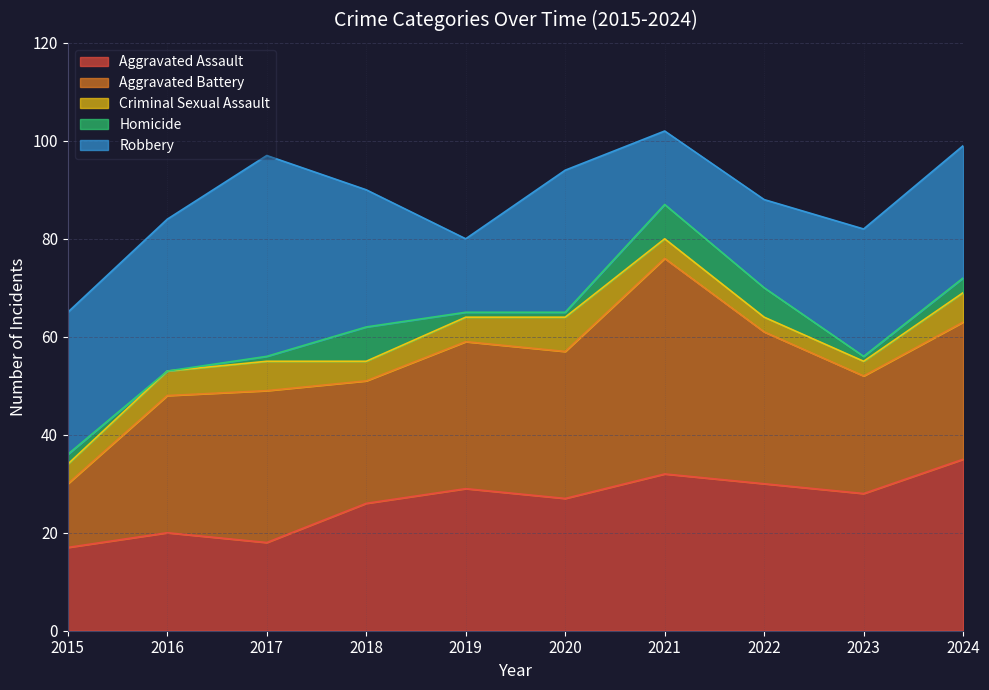

In Criminal Sexual Assault, how many points are lower than both neighbors (excluding endpoints)?

1